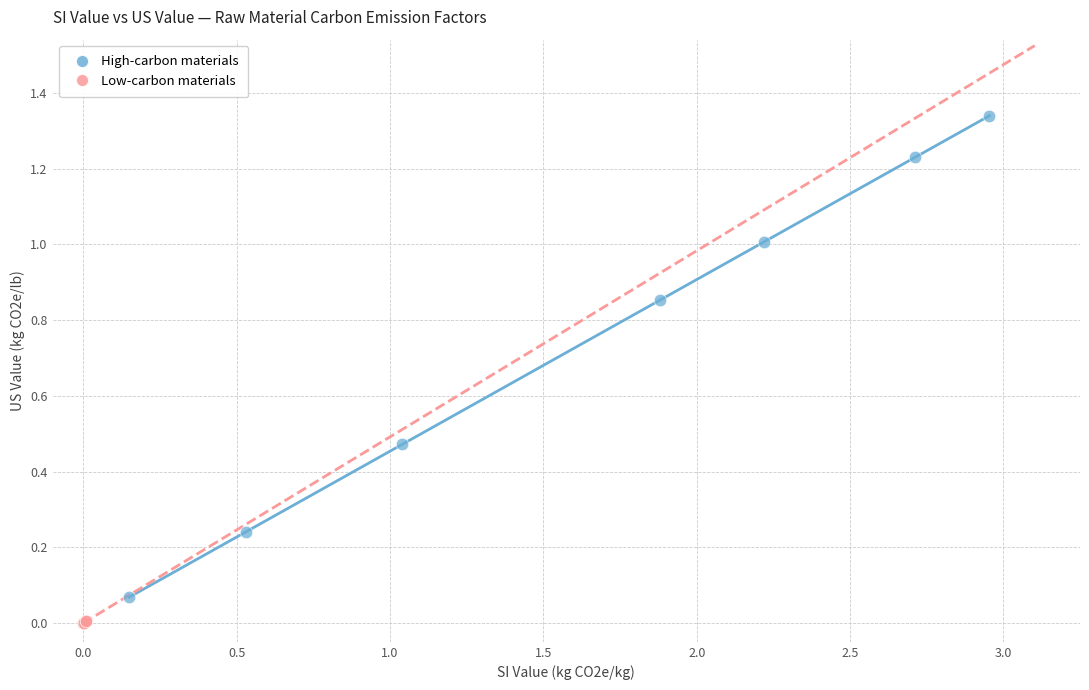

Which series has the widest spread of Y values?

High-carbon materials